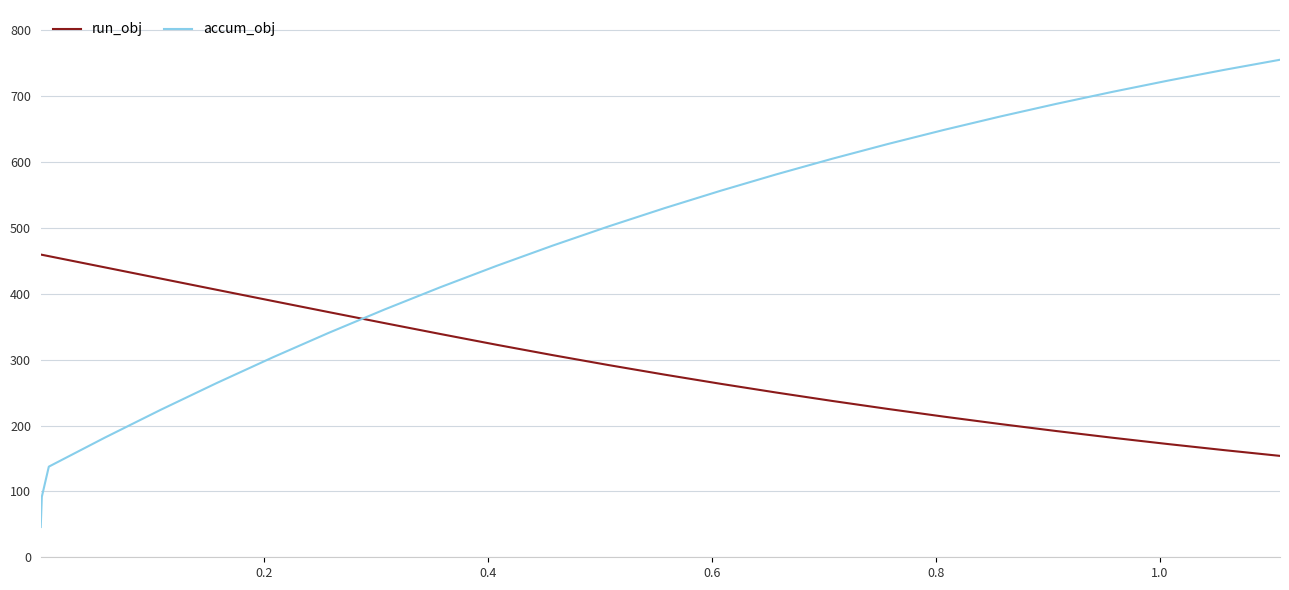

How many values in the accum_obj series are below 502?

12